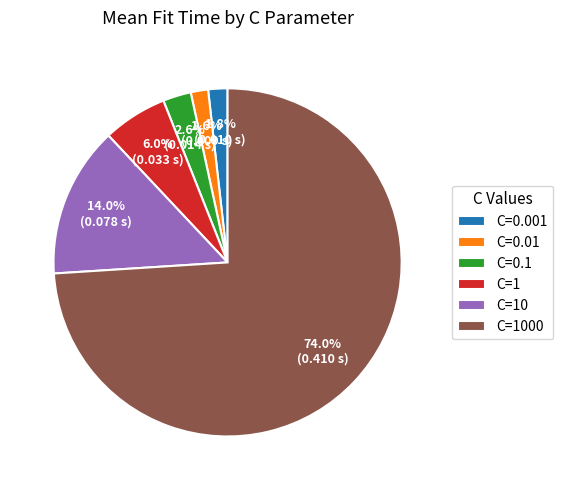

What percentage is the C=1 slice, to the nearest percent?

6%